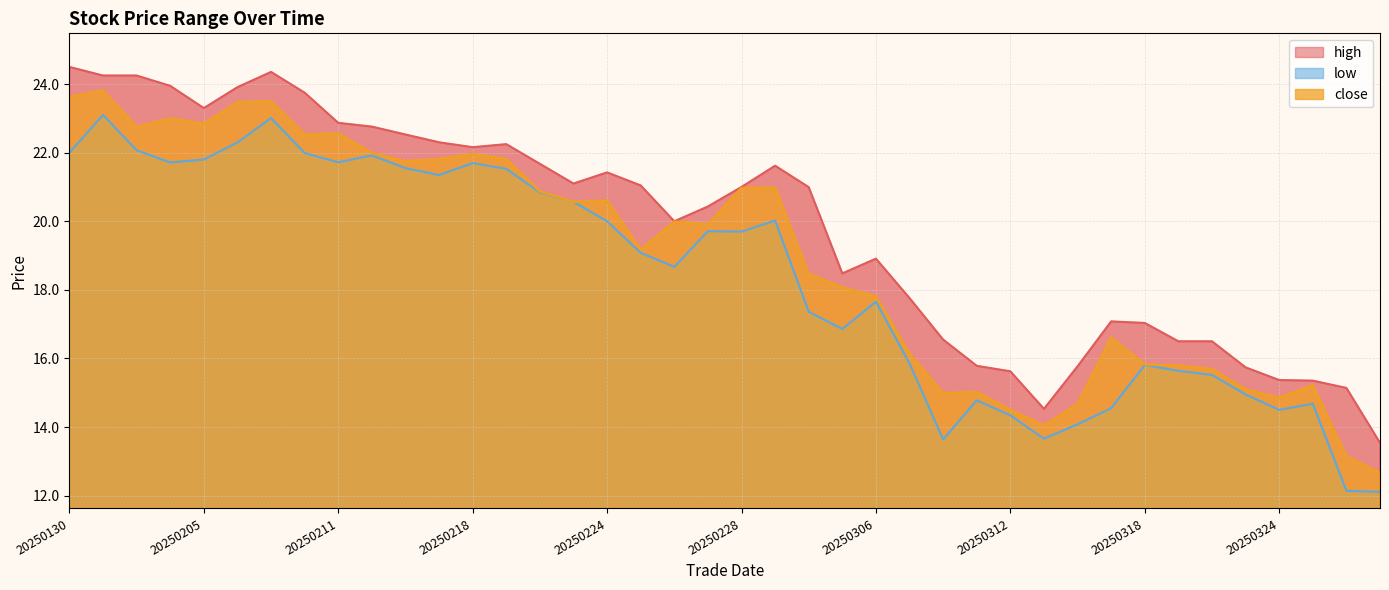

Reading right to left, transcribe all the data shown in this chart.

high: 13.5	15.1	15.4	15.4	15.7	16.5	16.5	17.0	17.1	15.8	14.5	15.6	15.8	16.6	17.8	18.9	18.5	21.0	21.6	21.0	20.4	20.0	21.0	21.4	21.1	21.7	22.2	22.2	22.3	22.5	22.8	22.9	23.8	24.4	23.9	23.3	23.9	24.2	24.2	24.5
low: 12.1	12.1	14.7	14.5	14.9	15.5	15.6	15.8	14.6	14.1	13.7	14.3	14.8	13.6	15.8	17.7	16.9	17.4	20.0	19.7	19.7	18.7	19.1	20.0	20.6	20.8	21.5	21.7	21.3	21.6	21.9	21.7	22.0	23.0	22.3	21.8	21.7	22.1	23.1	22.0
close: 12.7	13.2	15.2	14.8	15.1	15.7	15.8	15.8	16.6	14.7	14.0	14.5	15.0	15.0	16.1	17.8	18.1	18.5	21.0	21.0	19.9	20.0	19.2	20.6	20.6	20.9	21.8	22.0	21.8	21.8	22.0	22.6	22.5	23.5	23.5	22.8	23.0	22.8	23.8	23.6